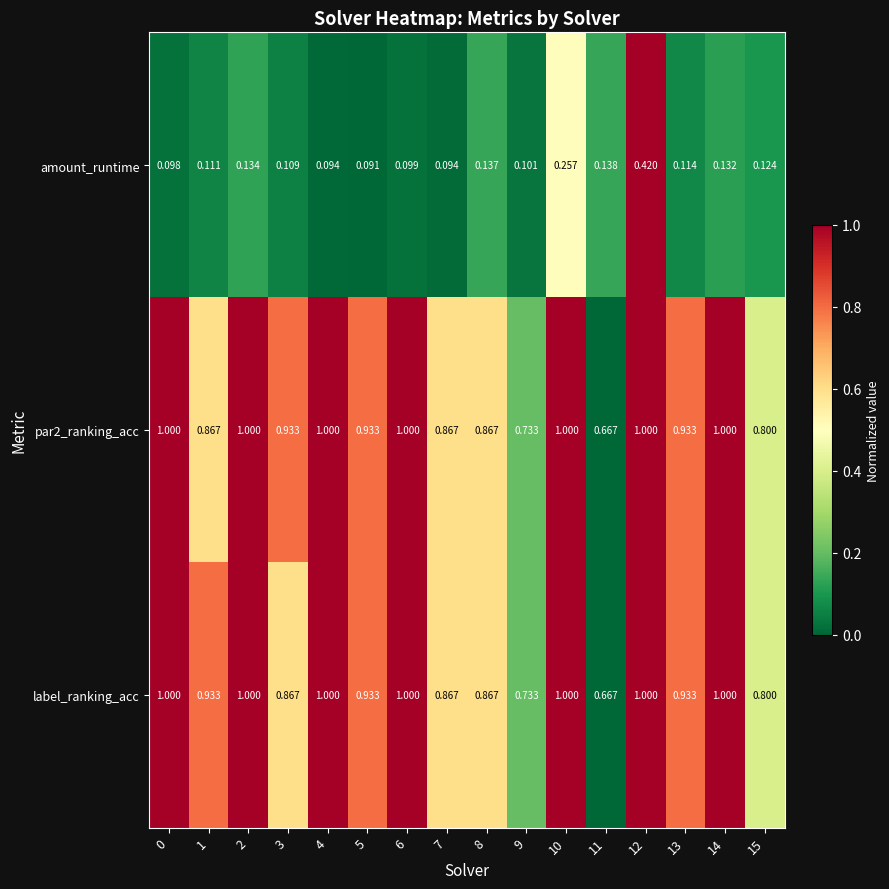

How many data points does each series have?

16